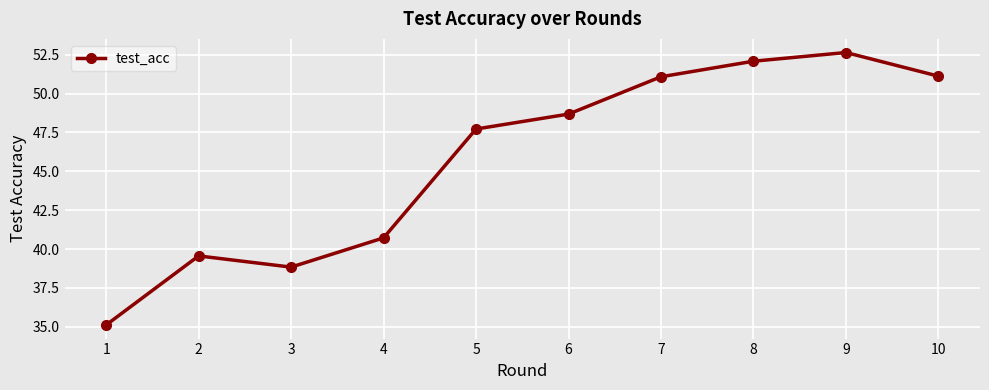

What is the difference between the maximum and minimum values?

17.5